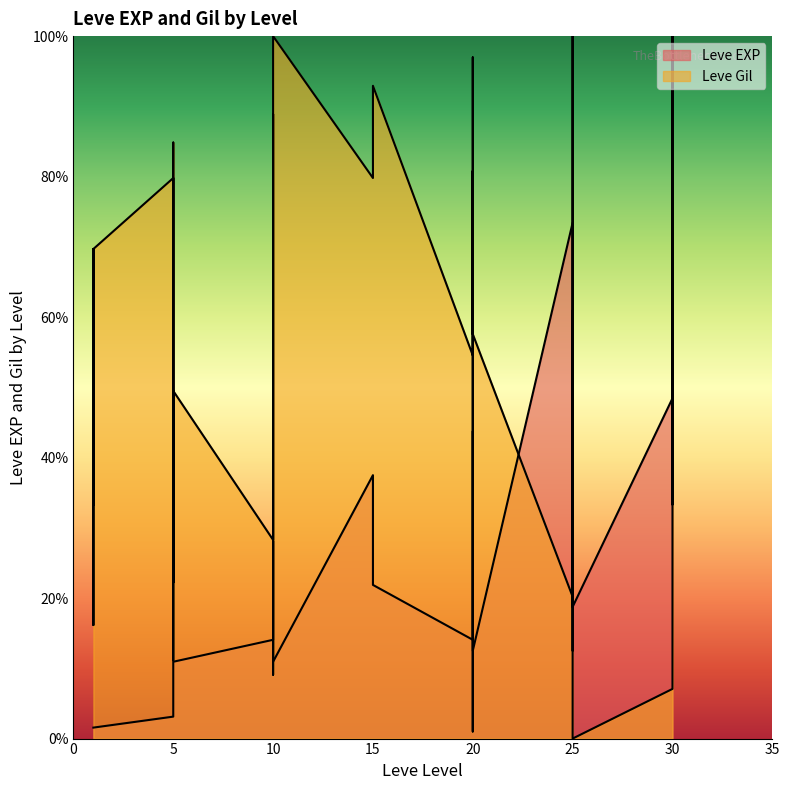

At which category does the chart reach its minimum across all series?

25